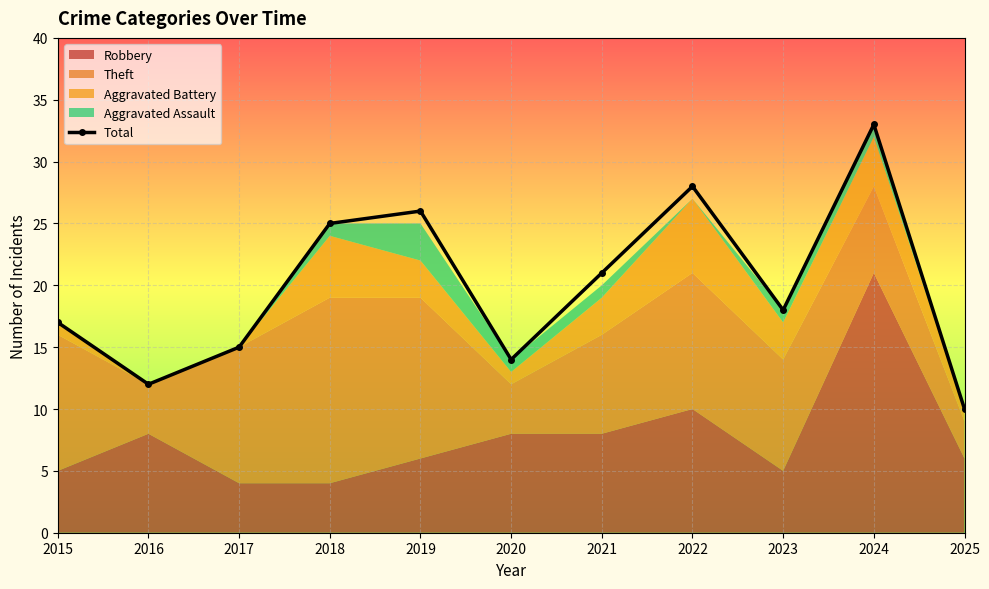

What is the approximate value at 2020?

14